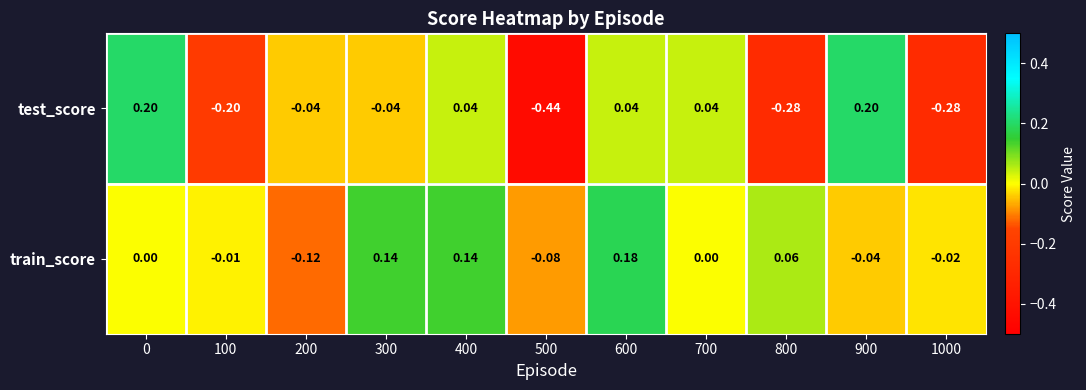

How many series are shown in this chart?

2